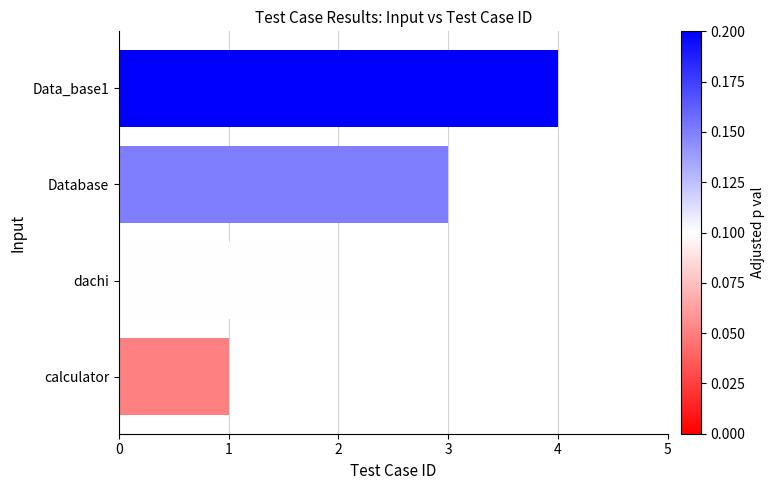

What is the change in value from dachi to Data_base1?

+2